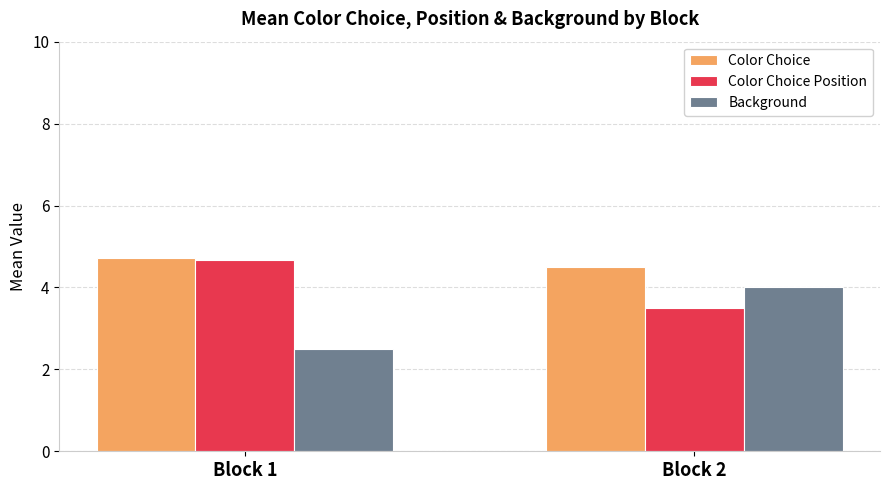

List the labels in order of Color Choice value, largest first.

Block 1, Block 2